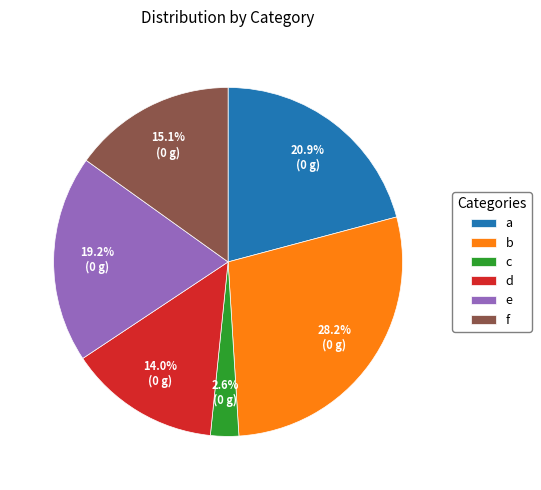

How many slices are in this pie chart?

6